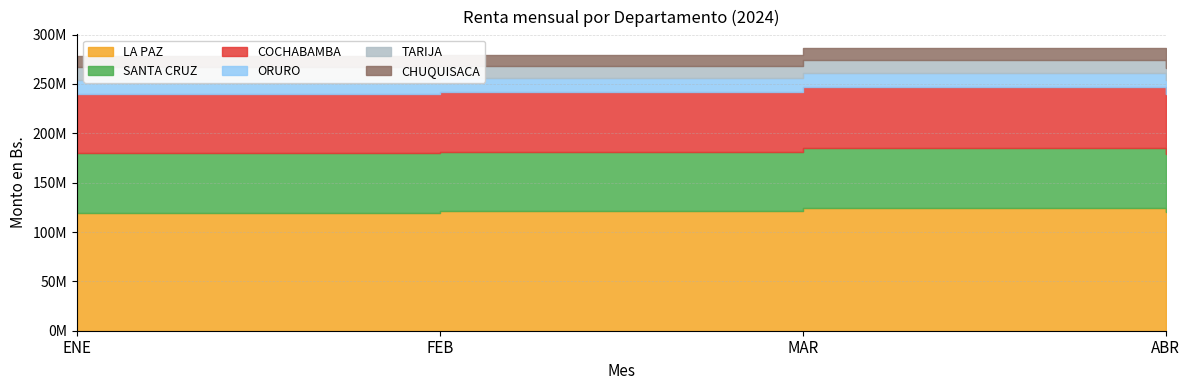

What is the spread (max minus min) of values at FEB?

110076414.1